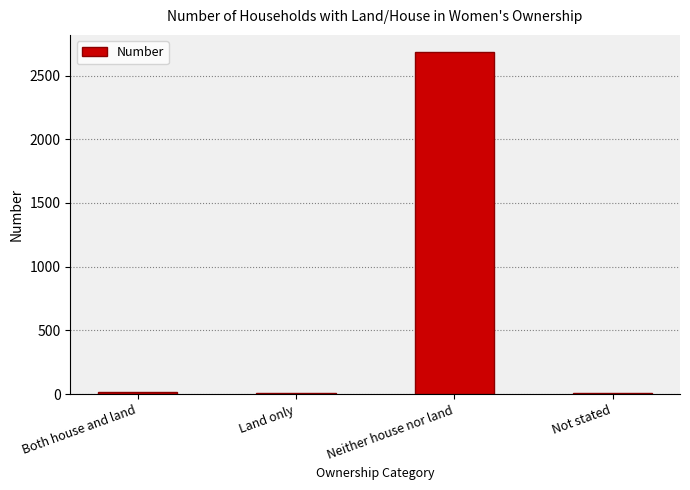

What is the change in value from Both house and land to Land only?

-4